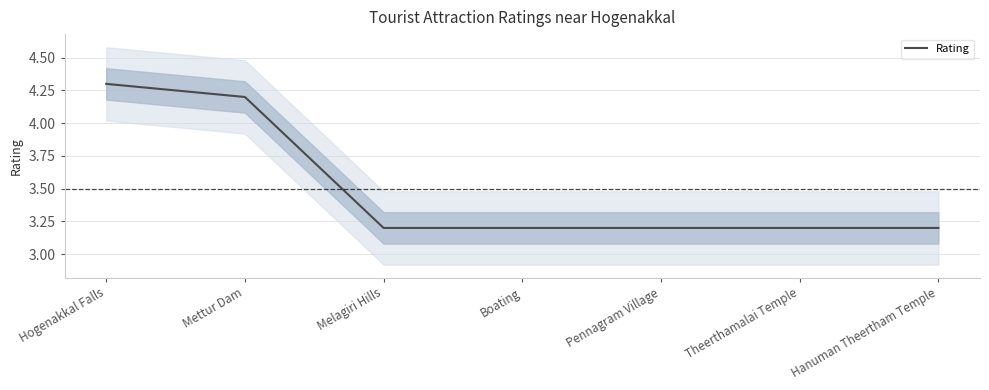

At which label is the value closest to 3?

Melagiri Hills